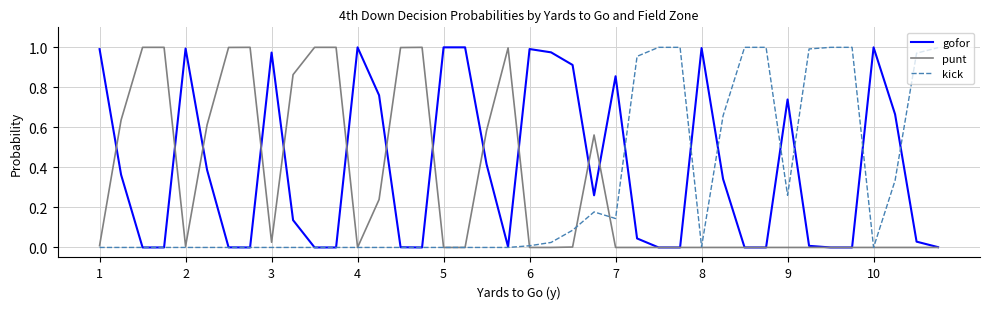

Which series has the largest total across all categories?

gofor